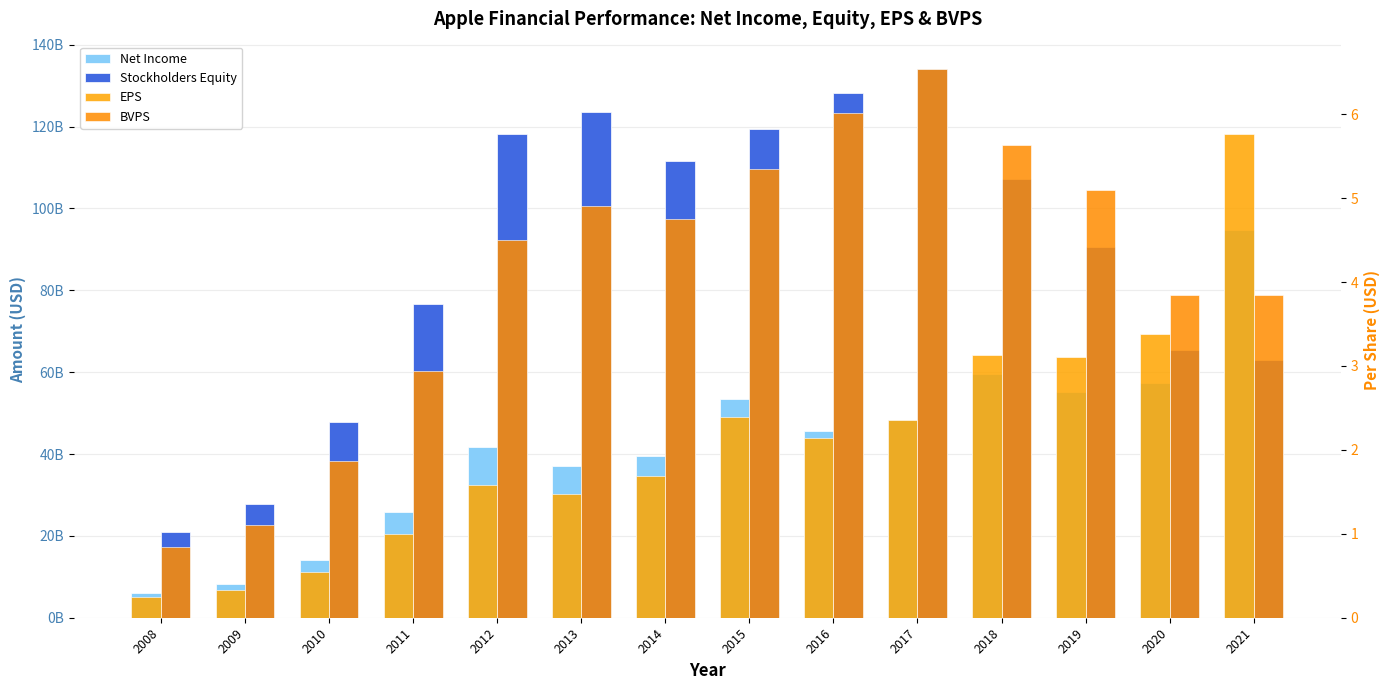

Where does the Stockholders Equity series first go above 107147000000?

2012